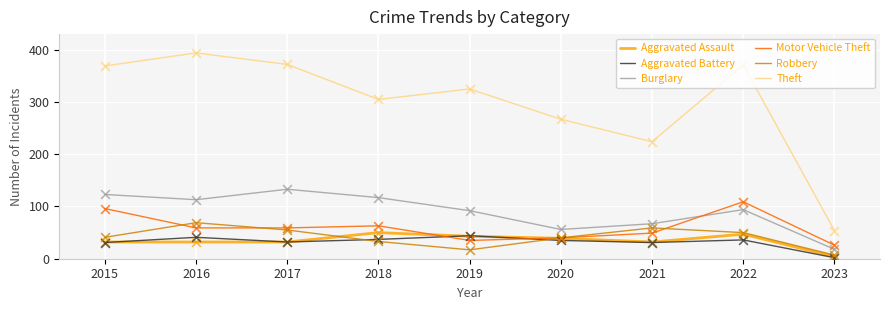

Which series changed the most between 2018 and 2020?

Burglary